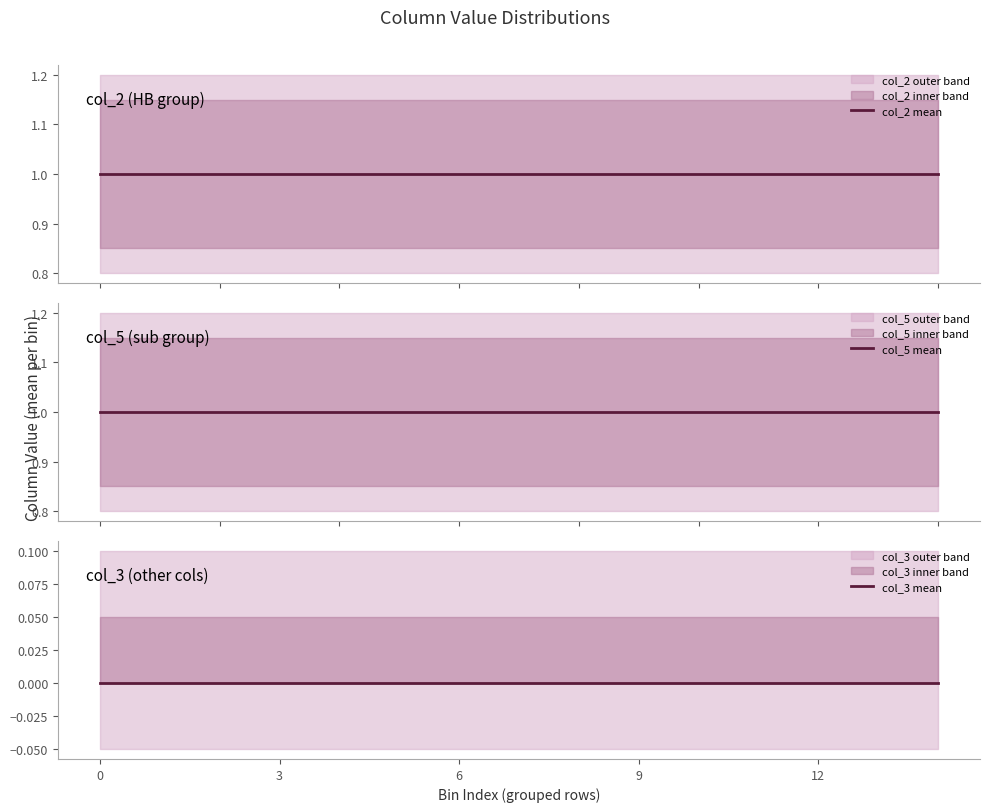

Which series changed the most between 5 and 10?

col_2 mean